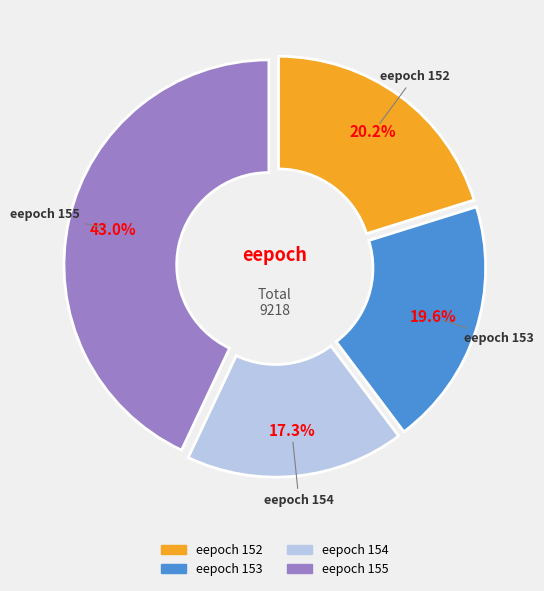

What is the largest slice in the pie chart?

eepoch 155